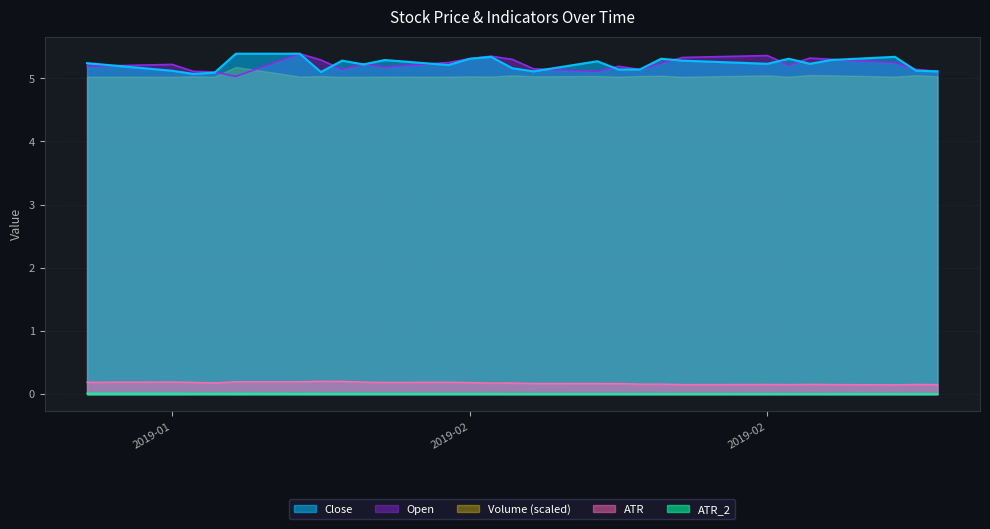

True or false: ATR and ATR_2 intersect in this chart.

False